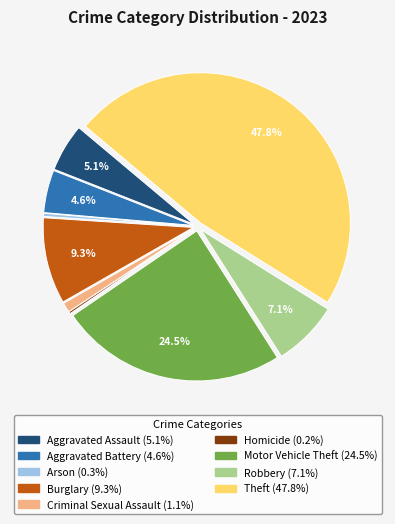

Combined, what portion of the pie is Aggravated Assault and Theft?

52.9%